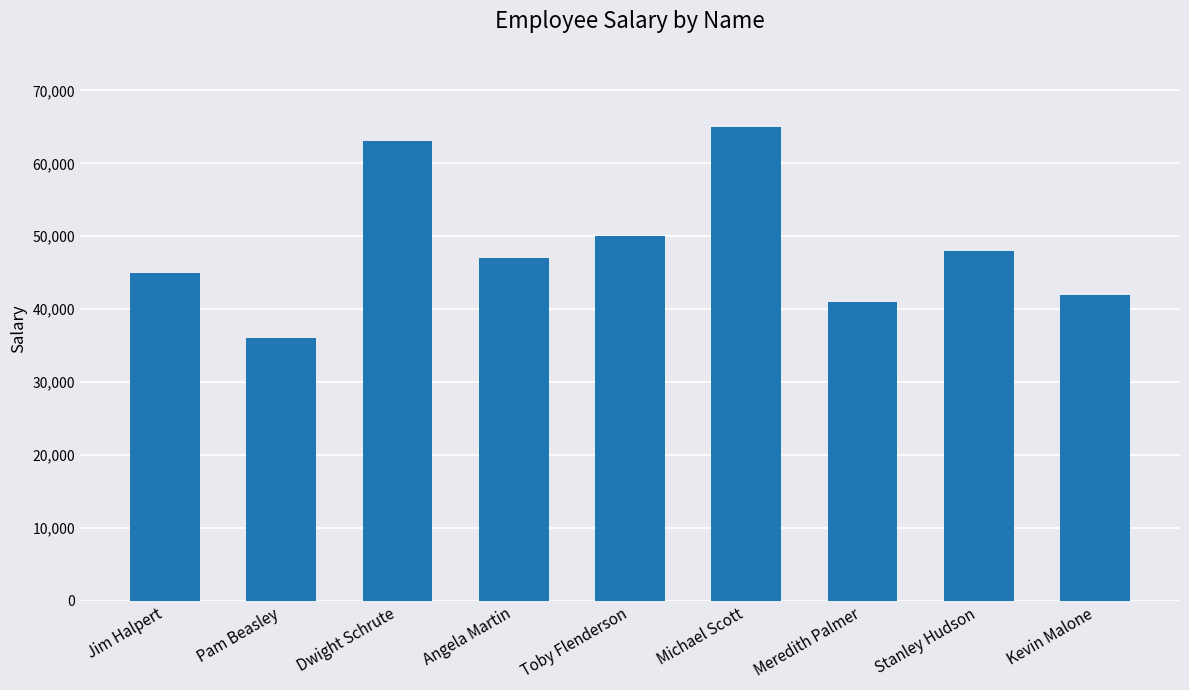

What is the difference between the values at Toby Flenderson and Michael Scott?

15000